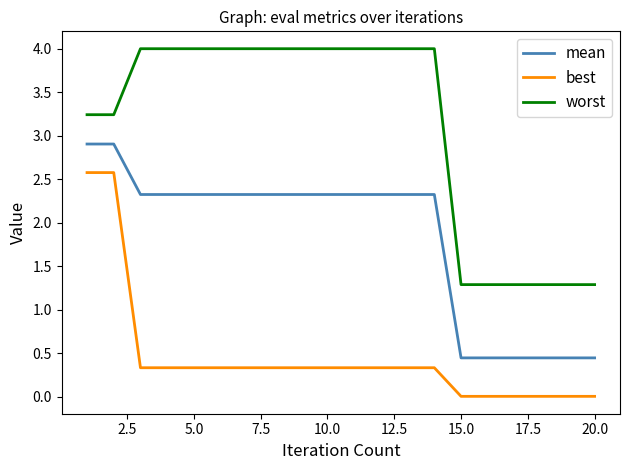

Does the chart display data point markers on the line(s)?

No